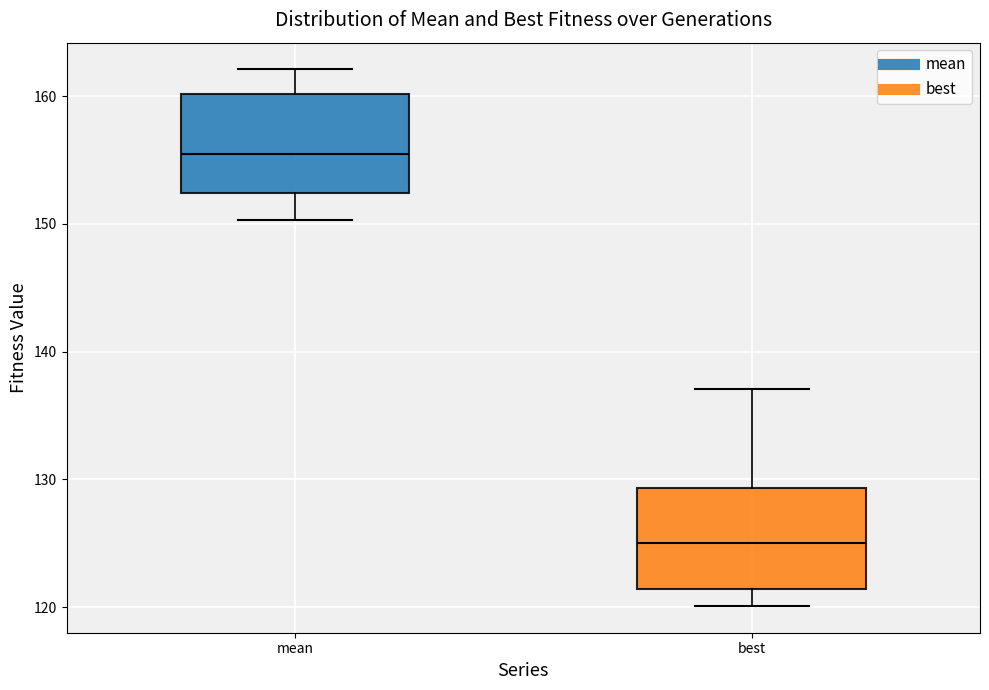

Where does the median line of the box for mean sit on the y-axis? The values are not printed on the chart, so give them approximately, as read against the axis.

155